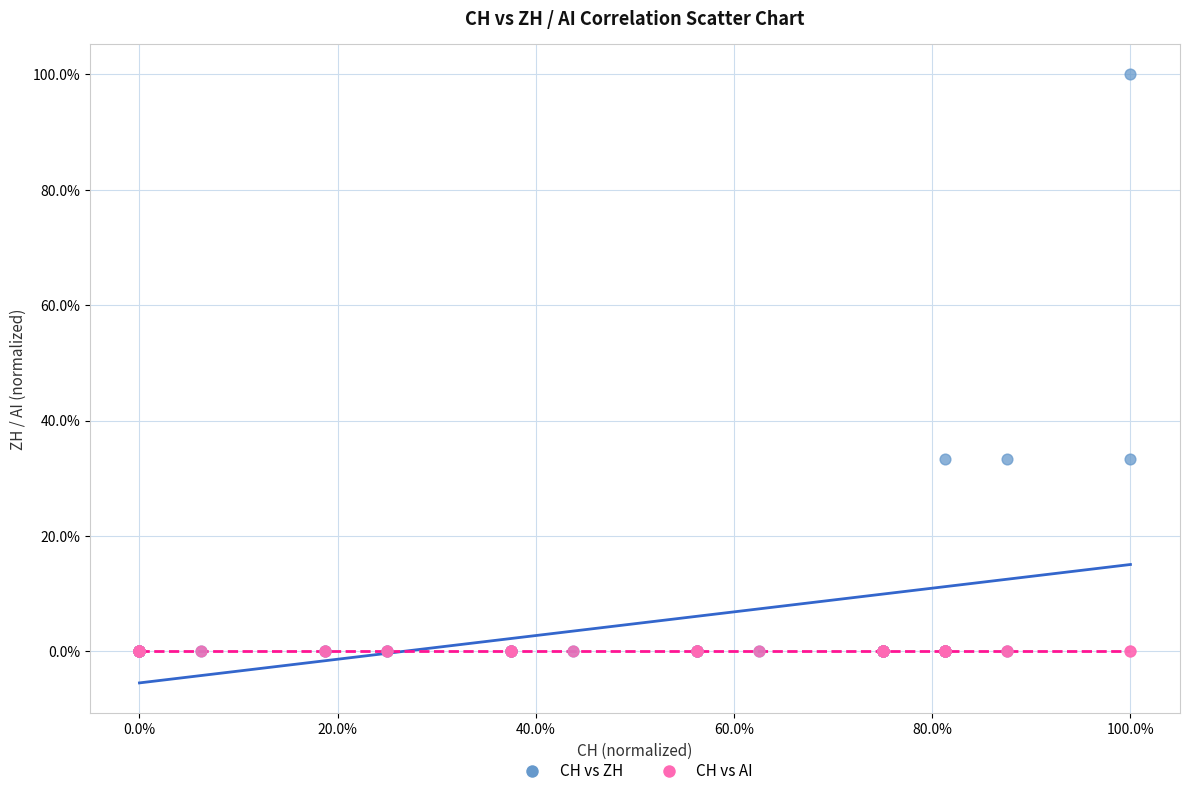

Which series reaches the maximum Y coordinate?

CH vs ZH